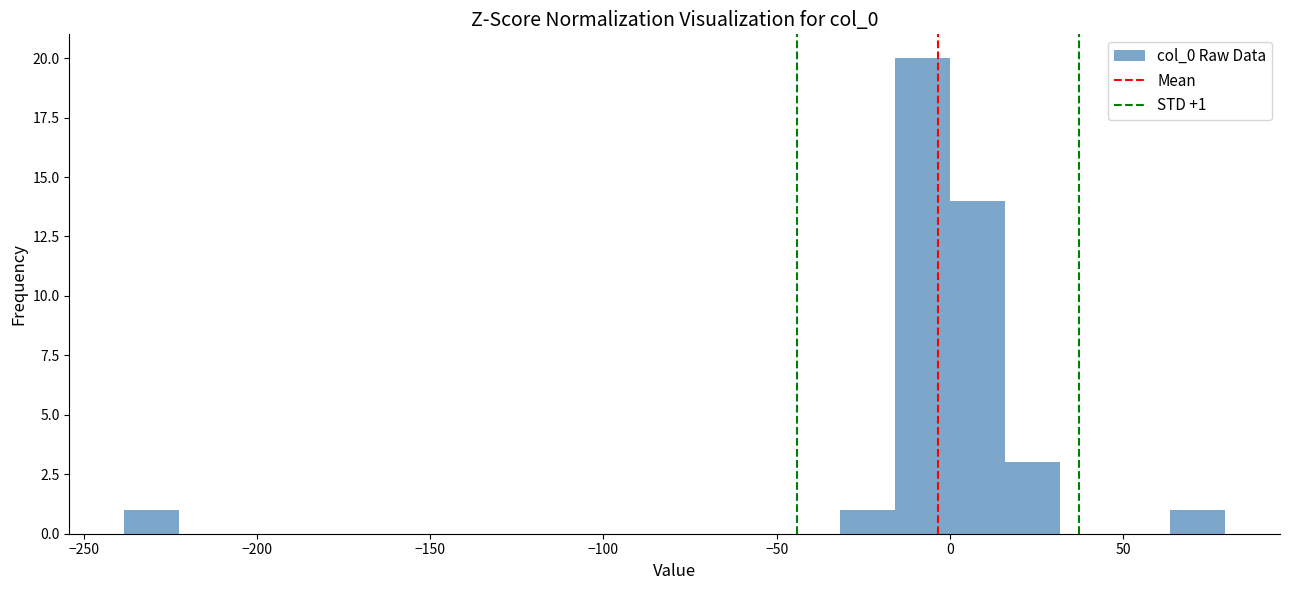

Read against the x-axis, roughly where is the centre of the tallest bar?

-10